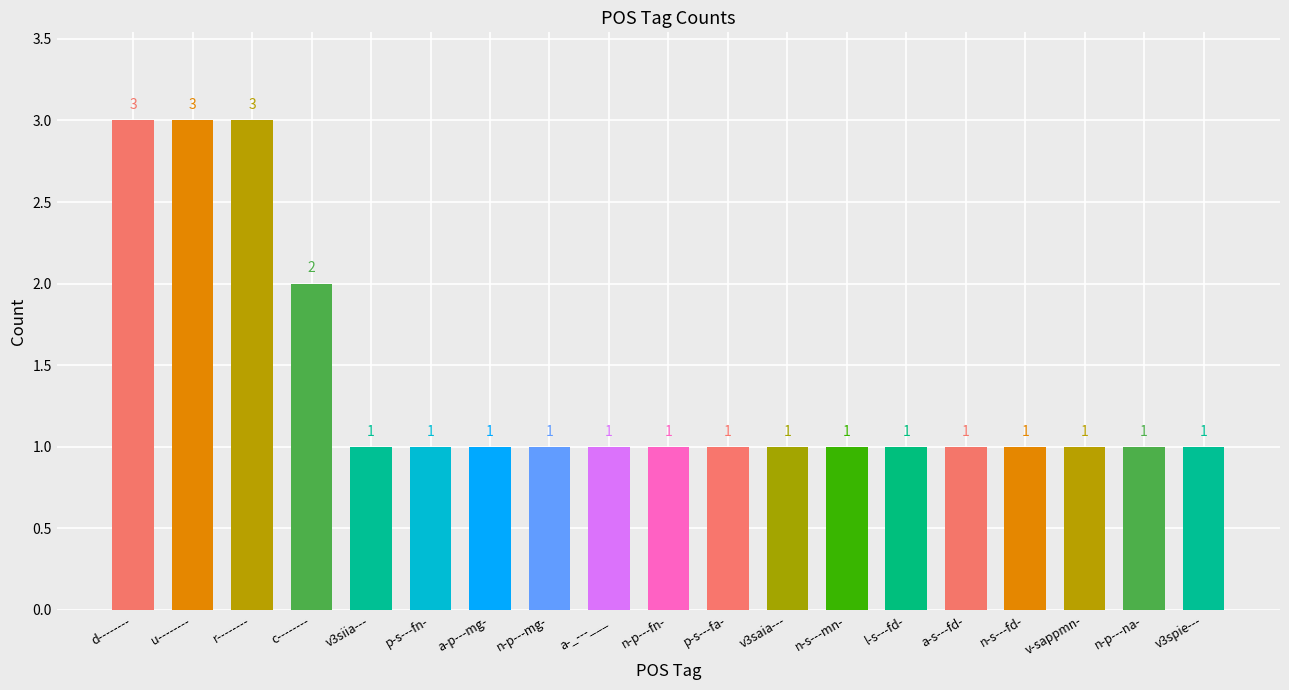

What is the average value?

1